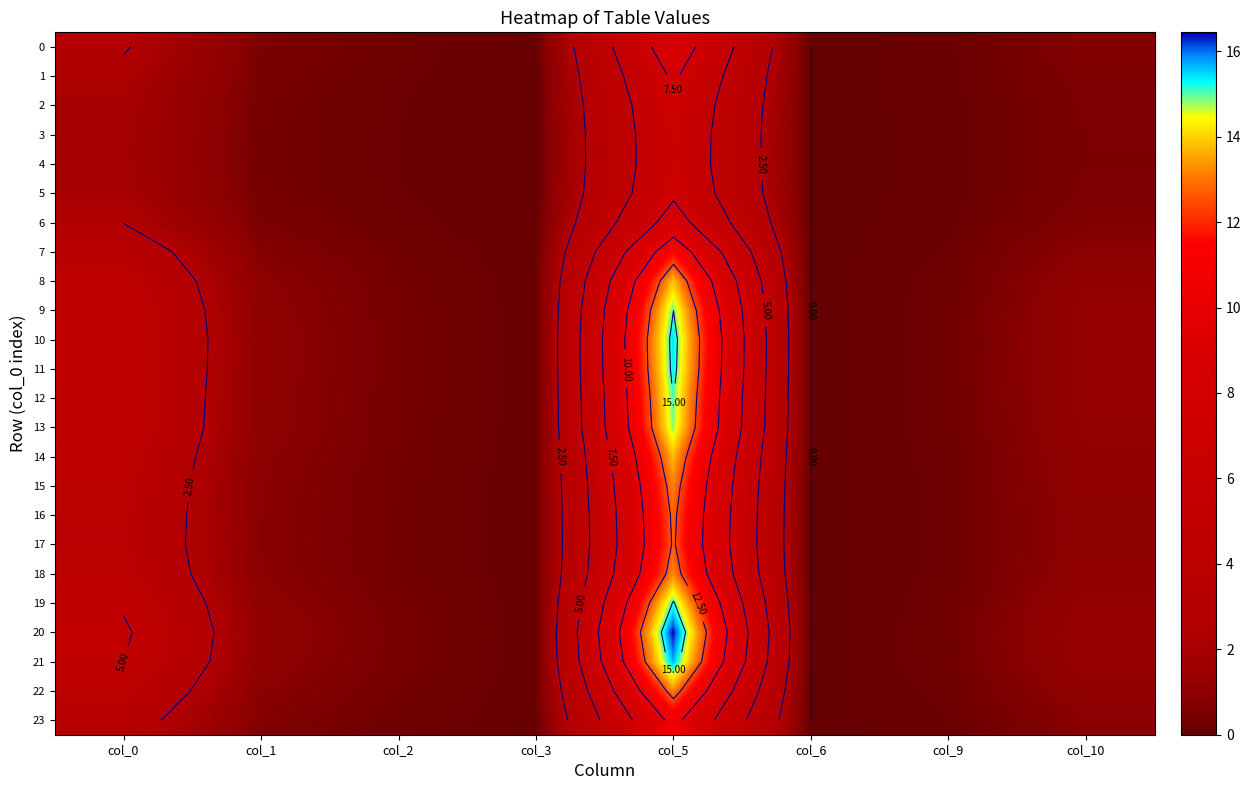

Between col_10 and col_3, which is larger?

col_10